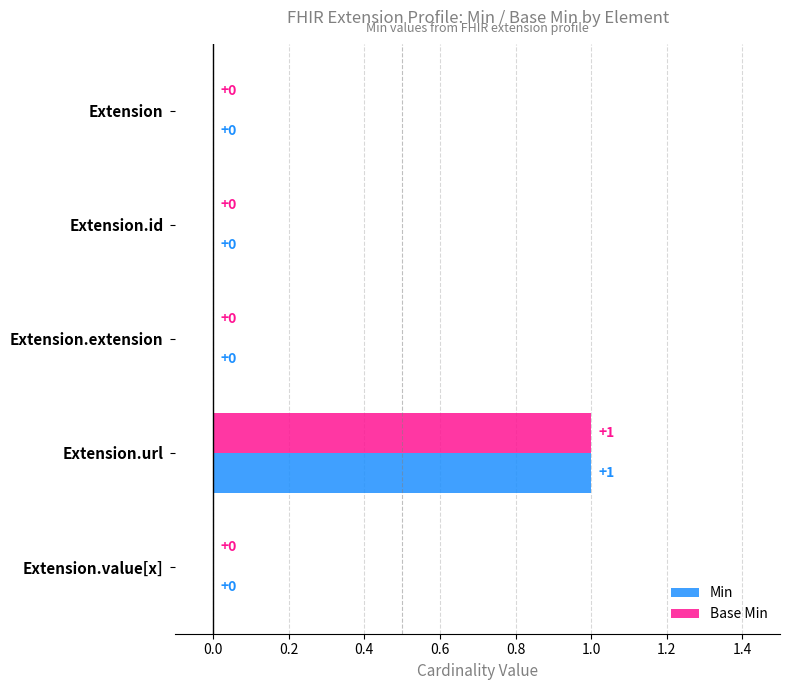

The Base Min series shows 2 at Extension.url. True or false?

False